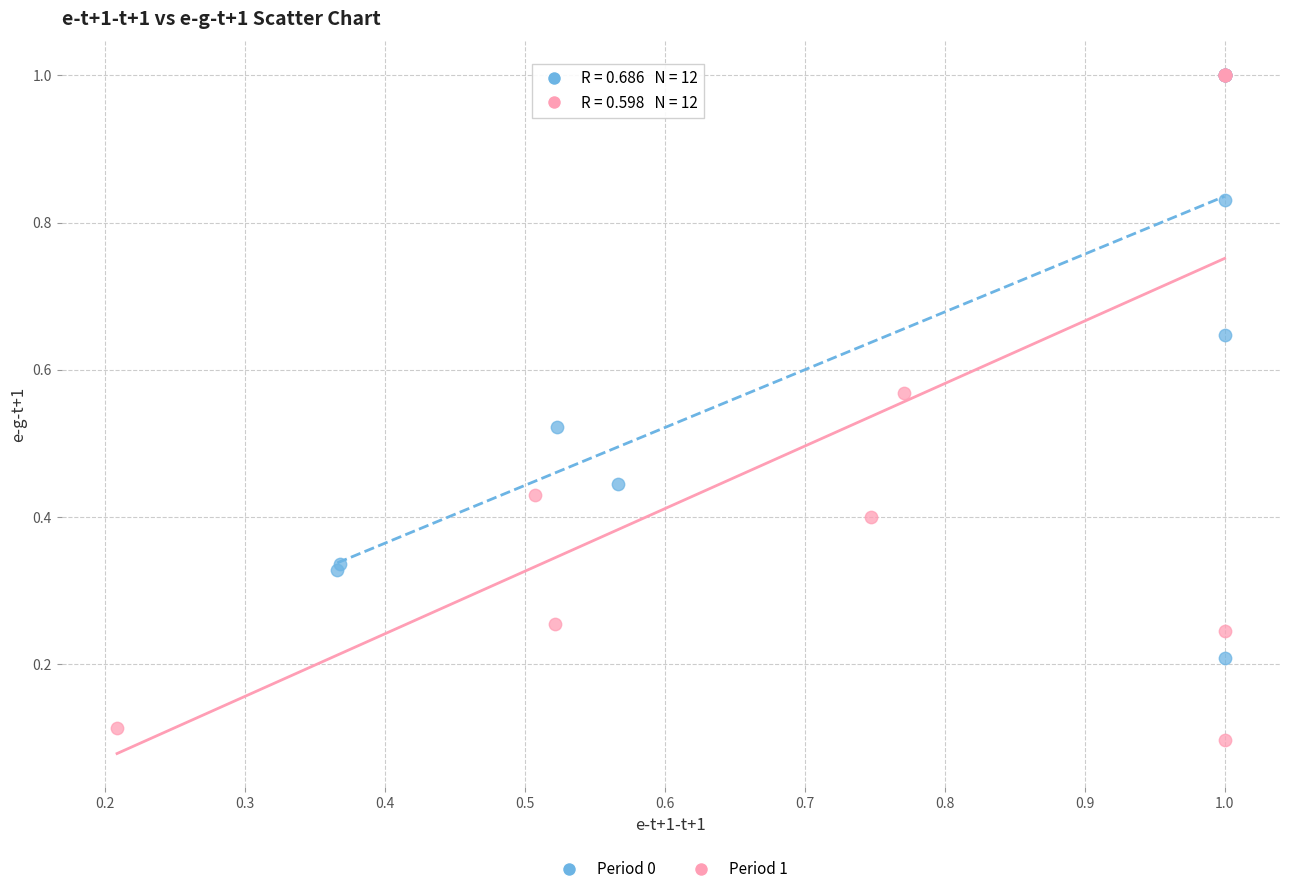

Which series contains the lowest Y value?

Period 1